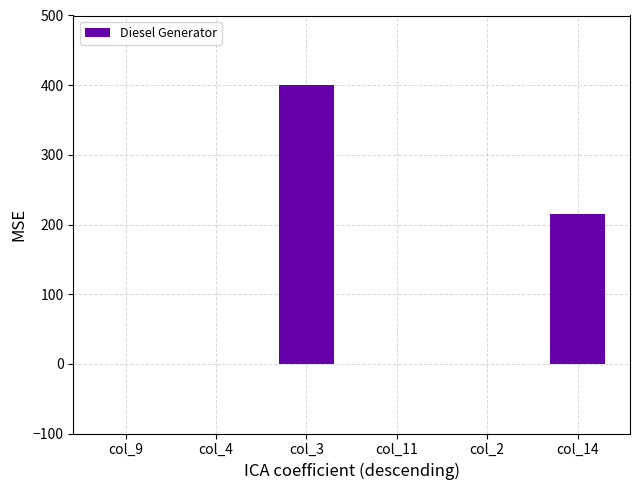

What is the average value?

102.5